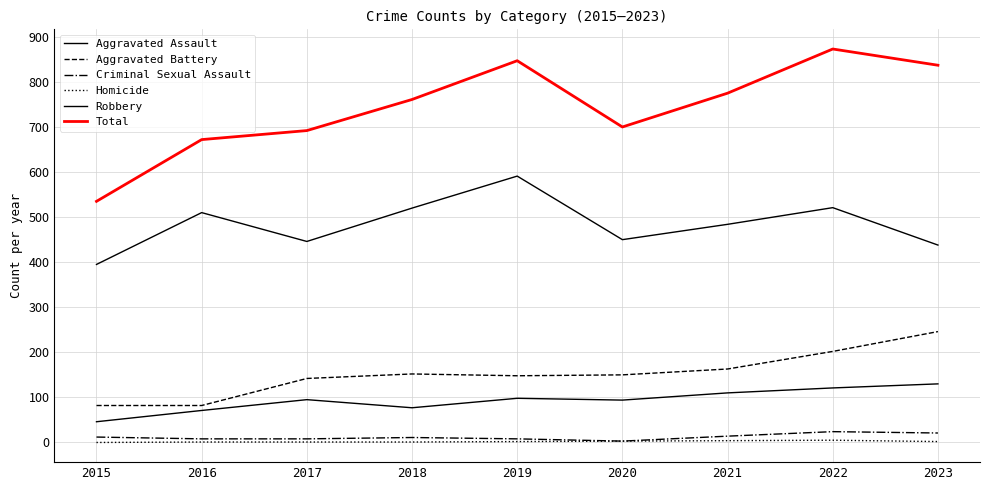

The value of Total at 2015 is 336. True or false?

False